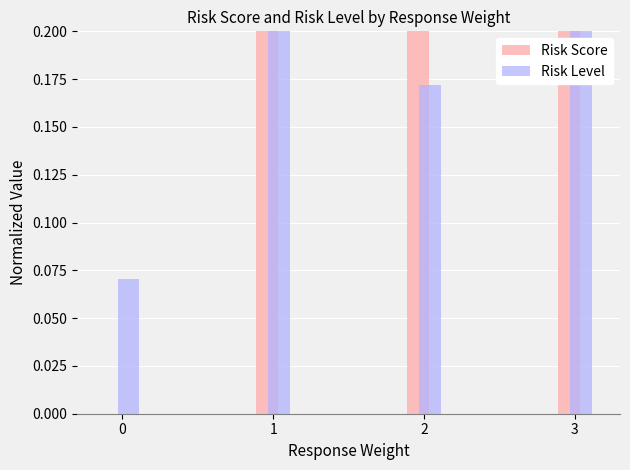

What is the difference between the second highest and second lowest values in the Risk Score series?

0.5